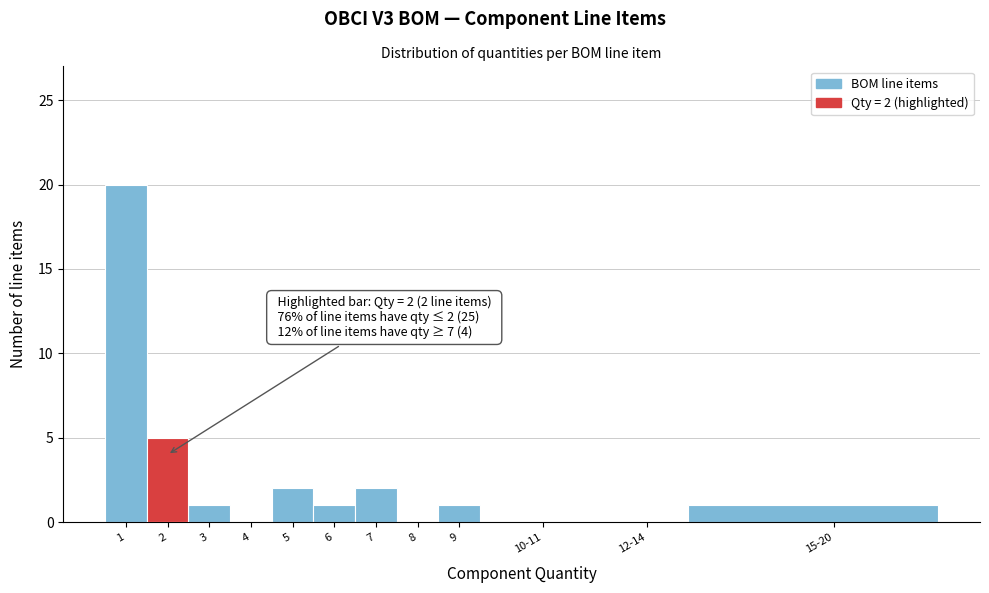

Reading left to right, extract all data points from this chart.

1=20	2=5	3=1	4=0	5=2	6=1	7=2	8=0	9=1	10-11=0	12-14=0	15-20=1